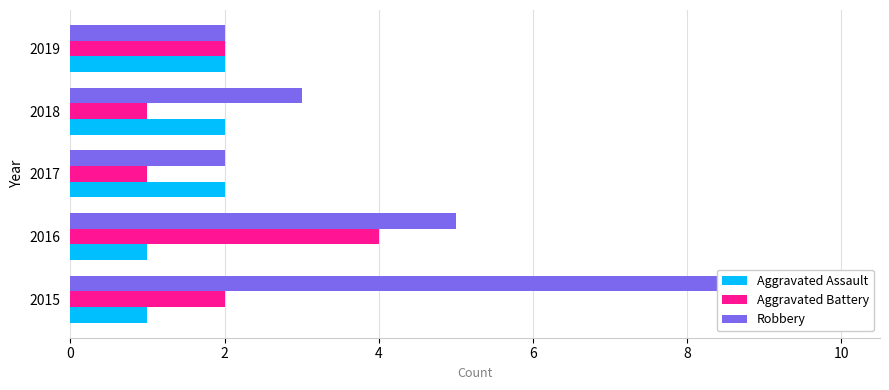

Which series has the largest range (max minus min)?

Robbery